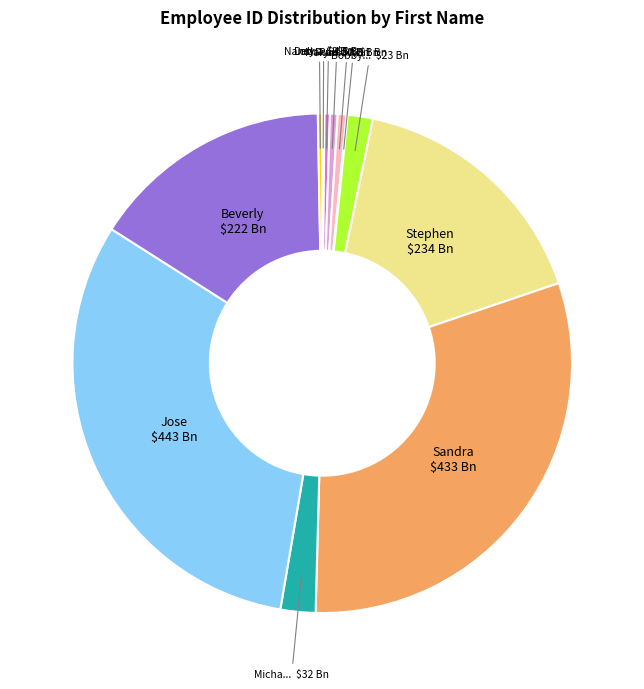

Count the number of slices in the pie.

12